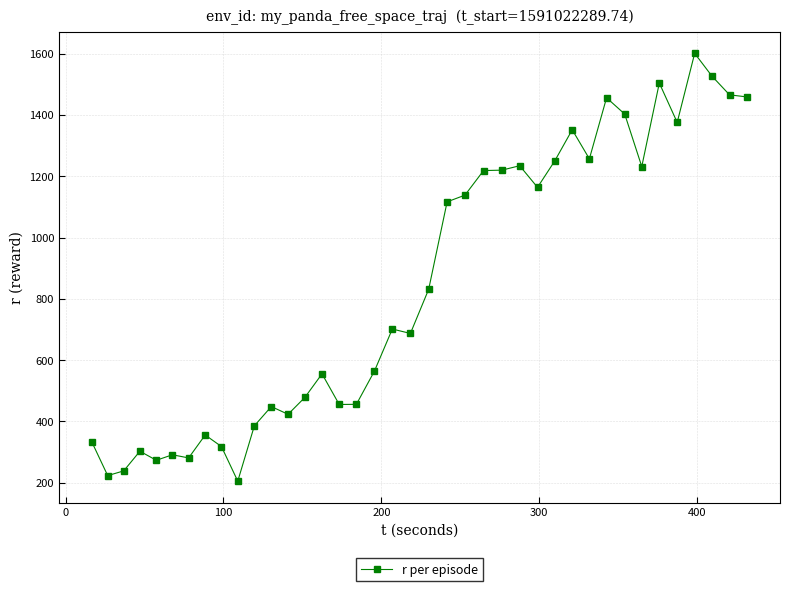

How many series are shown in this chart?

1